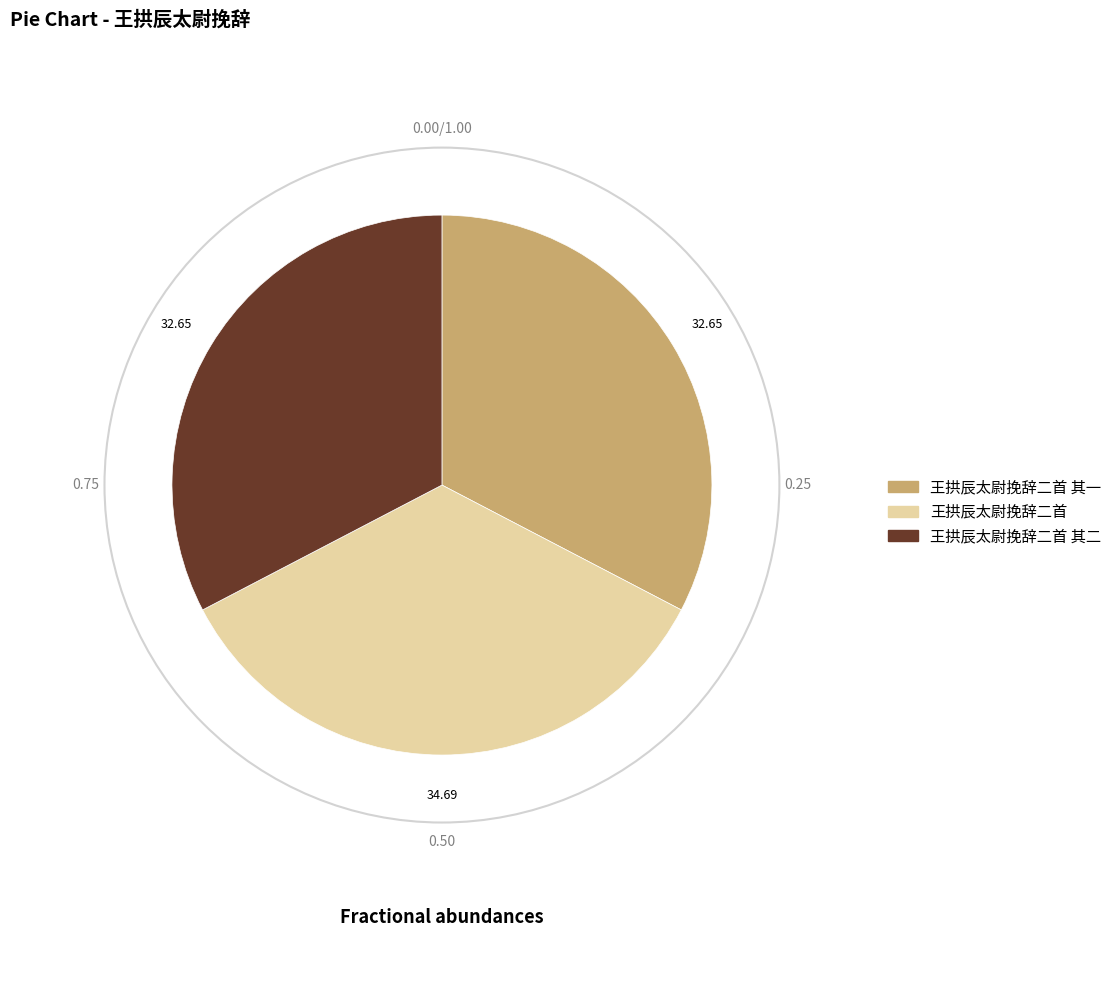

How many slices are in this pie chart?

3